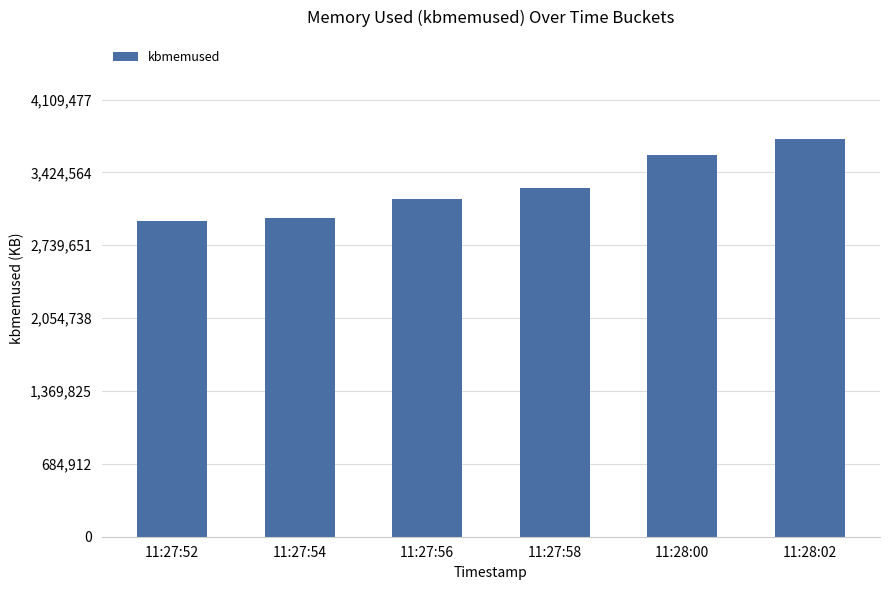

What position from the right is 11:28:02?

1